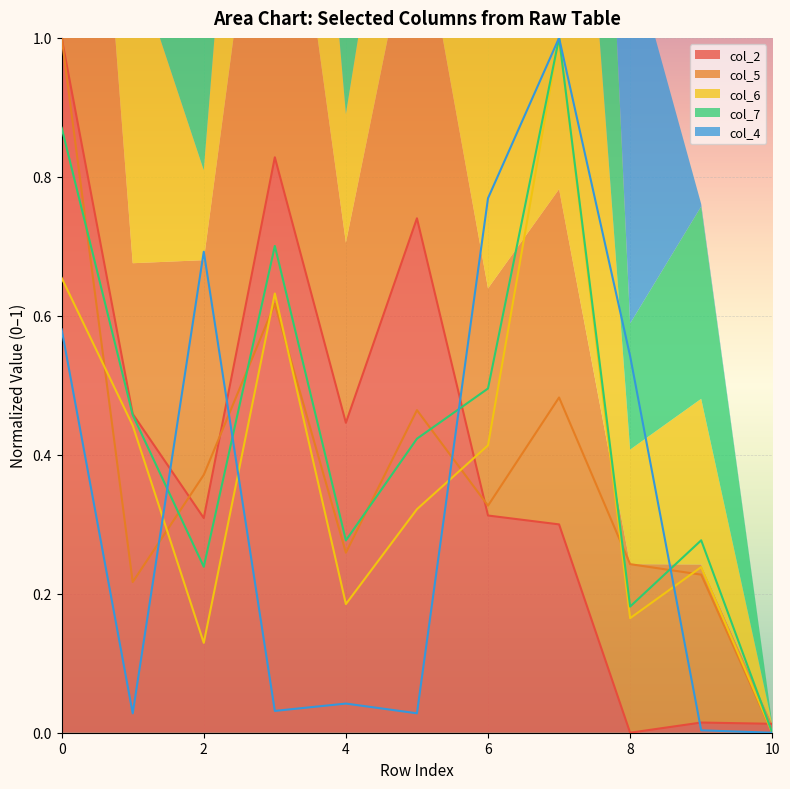

The col_2 series shows 0.0 at 10. True or false?

False